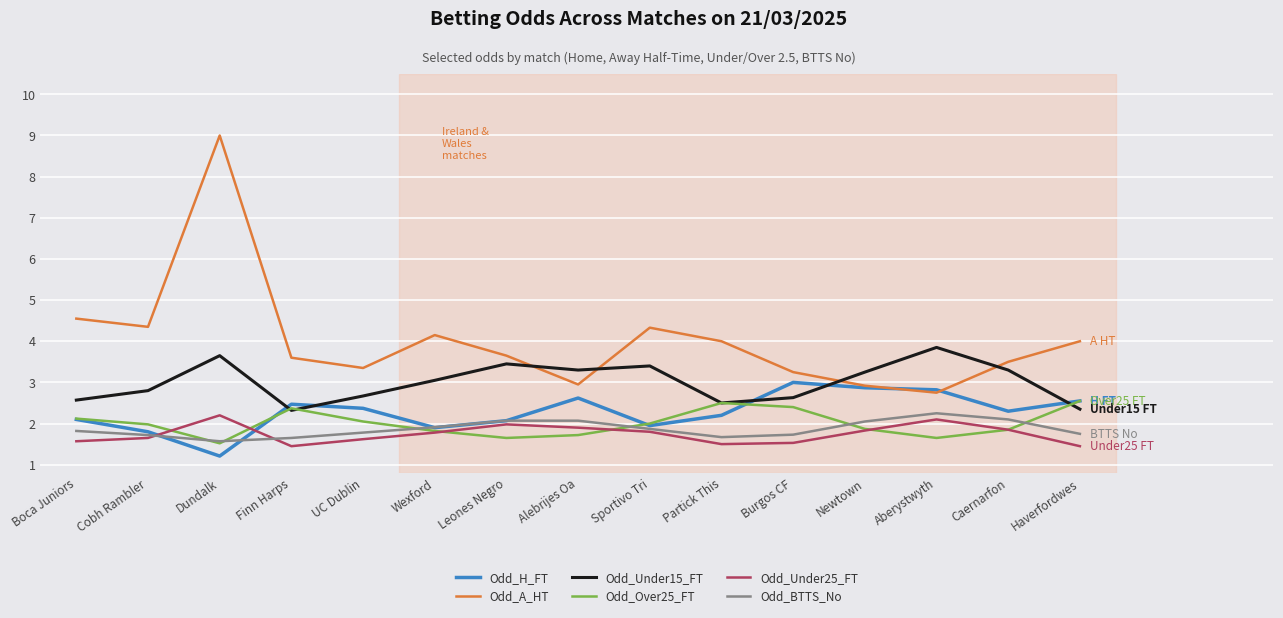

What position from the right is Dundalk?

13